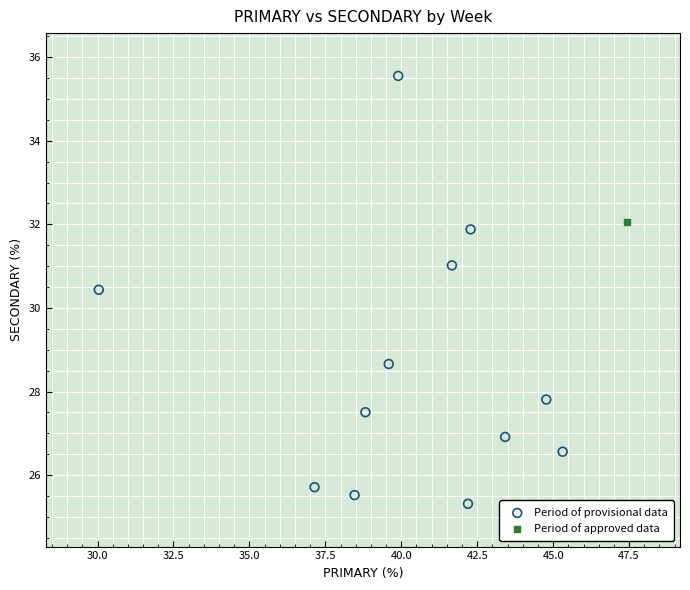

What are all the series names shown in the legend?

Period of provisional data, Period of approved data